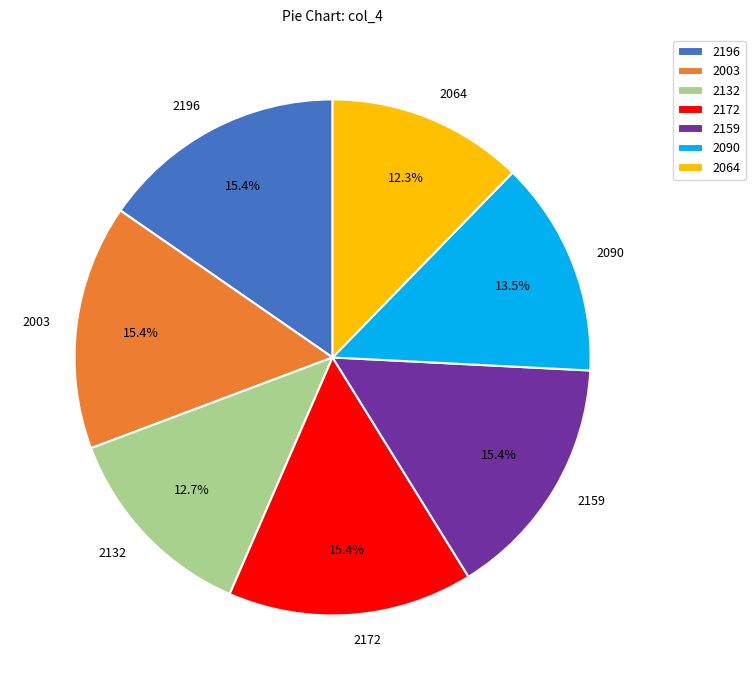

To the nearest percent, what is the combined percentage of 2003 and 2132?

28%